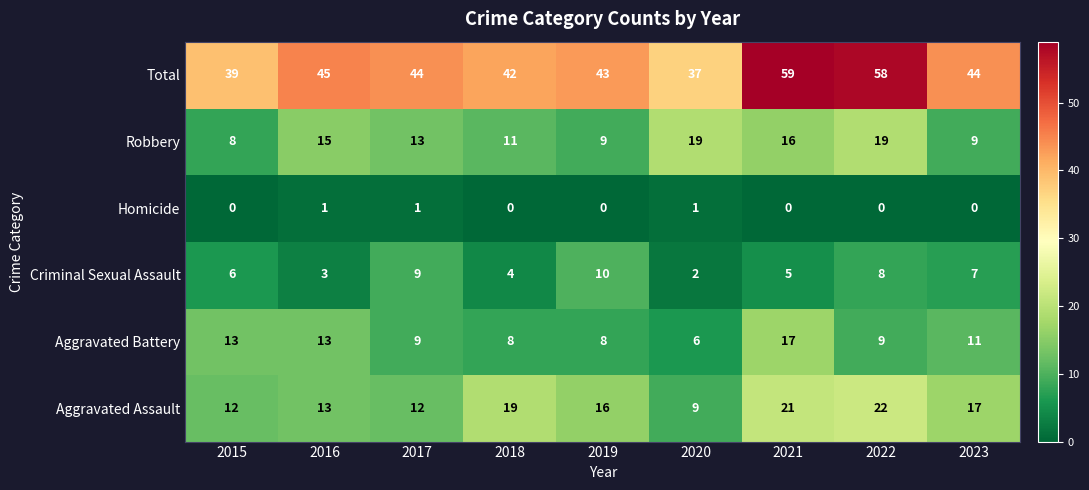

True or false: Homicide has a value of 0 at 2019.

True